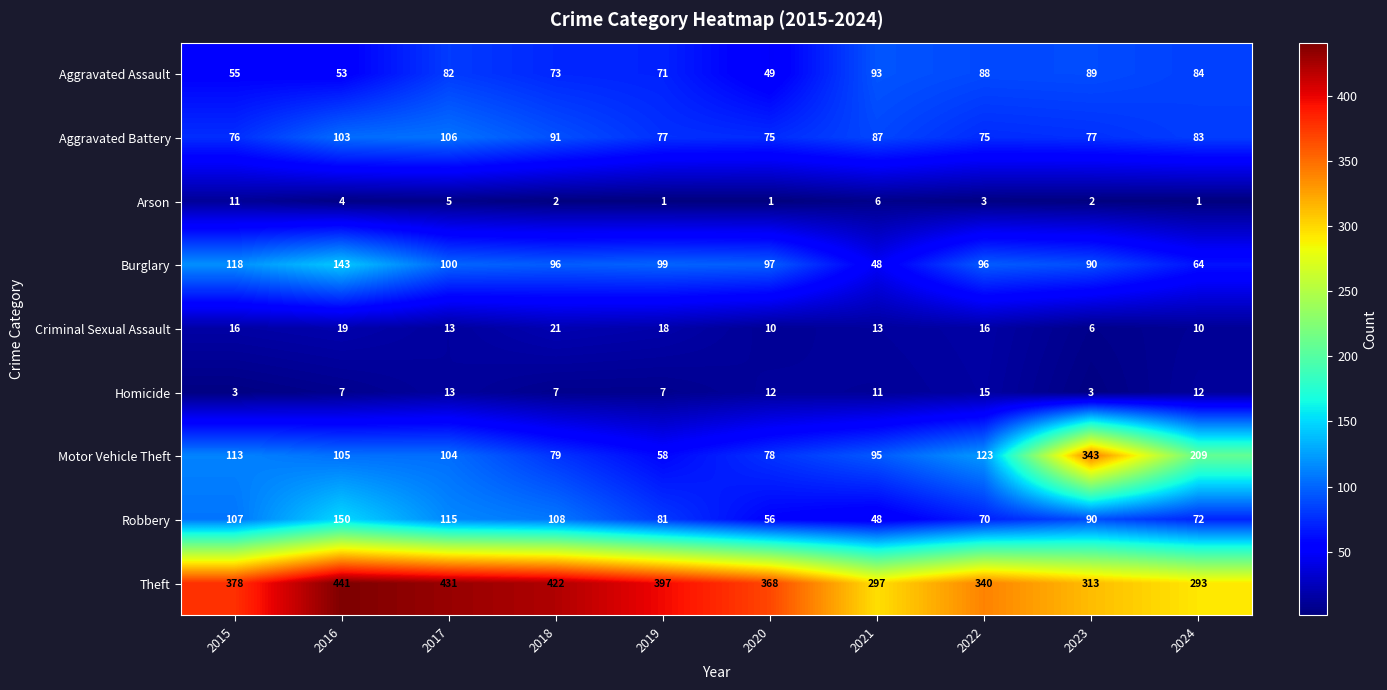

At which category does the chart reach its peak across all series?

2016